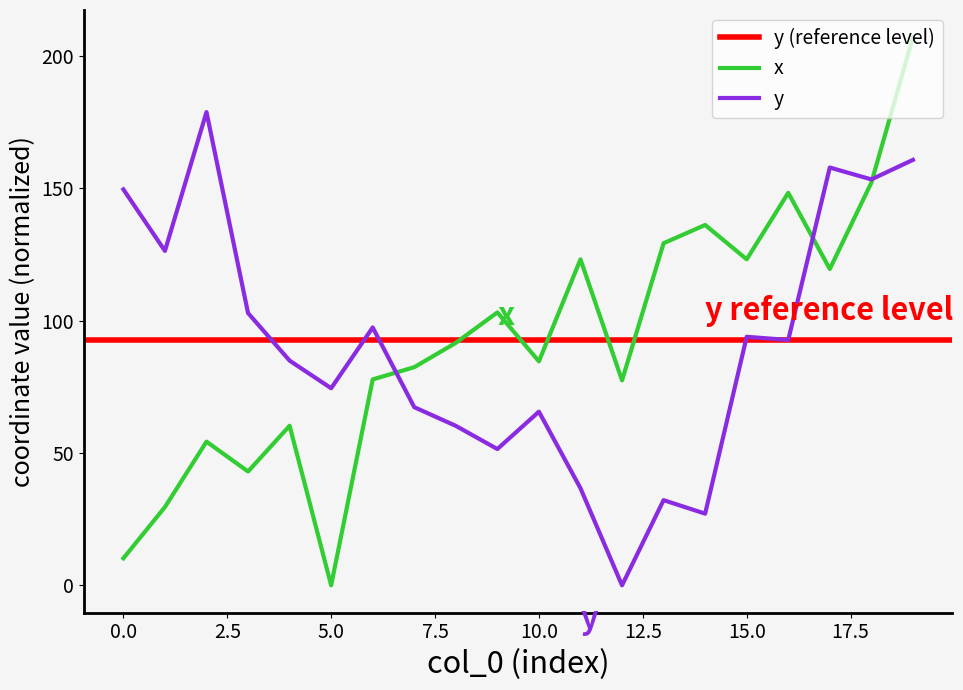

Rank the series by their average value, from lowest to highest.

y, x